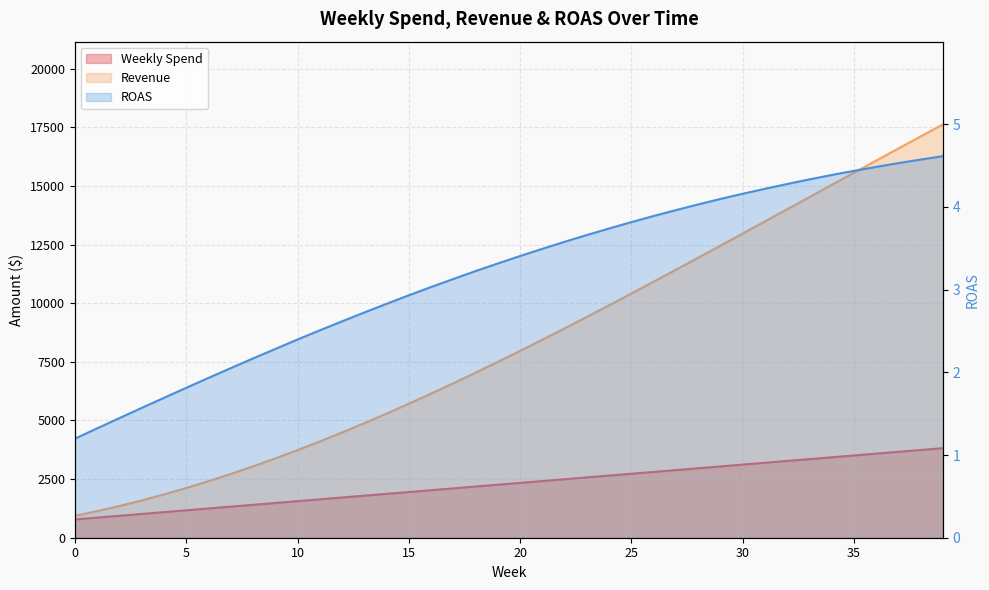

Where does the Revenue series first go above 7965?

20